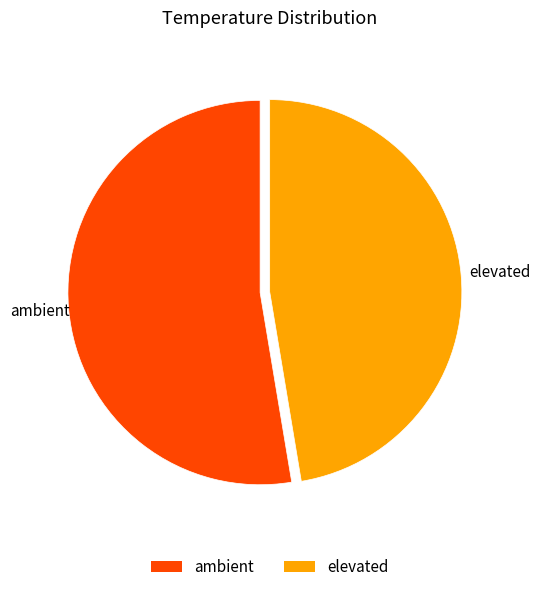

Which has a higher value, ambient or elevated?

ambient